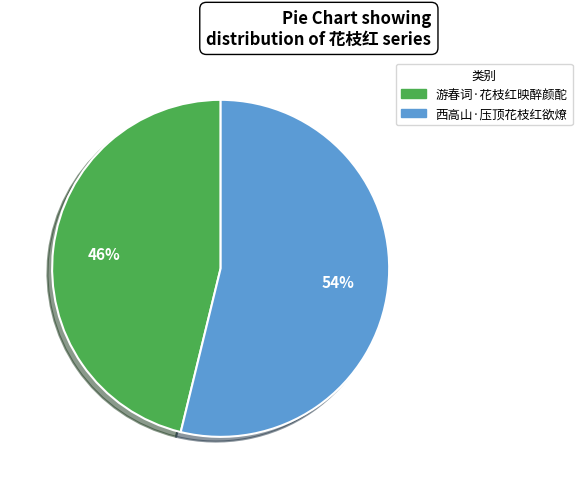

Which slice is the smallest?

游春词·花枝红映醉颜酡